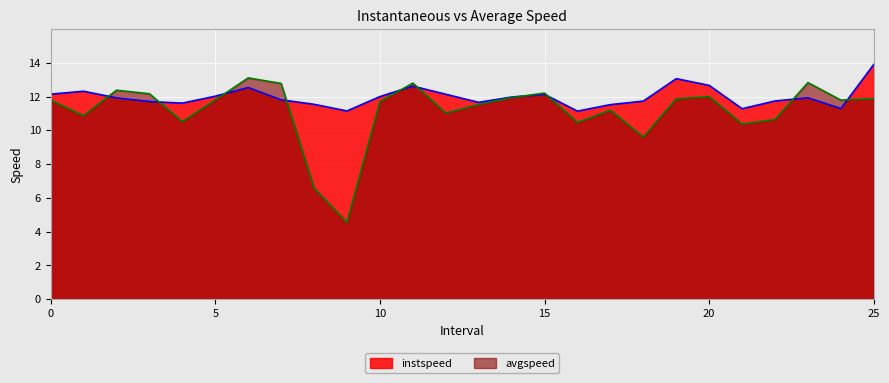

At how many categories does at least one series exceed 8?

26